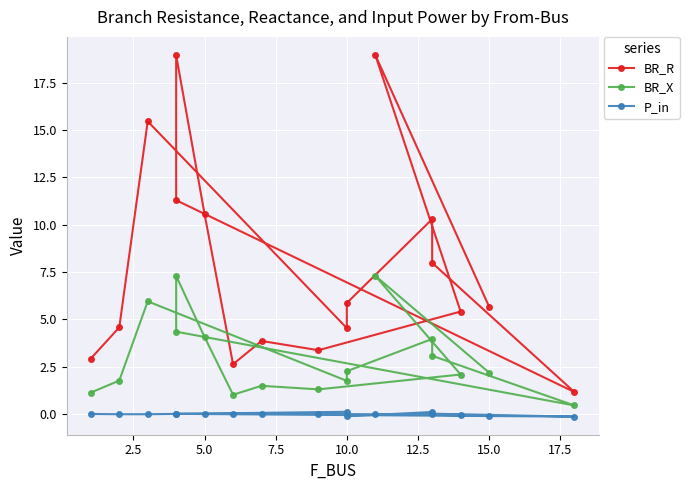

True or false: BR_X and BR_R cross at least once.

False